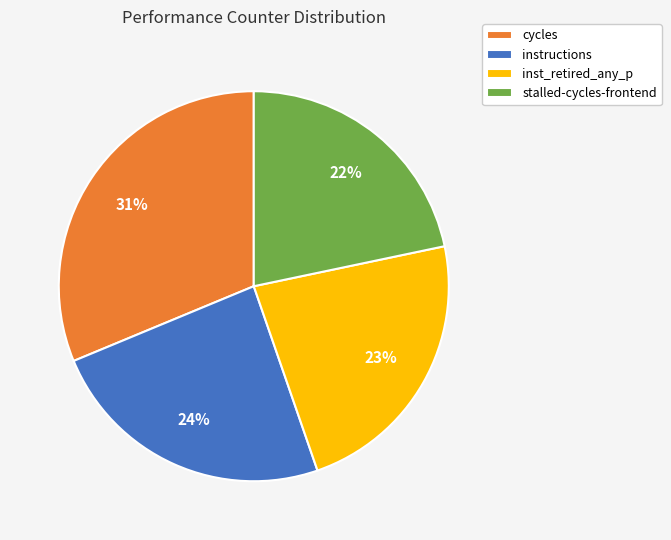

Is there a majority slice in this chart?

No